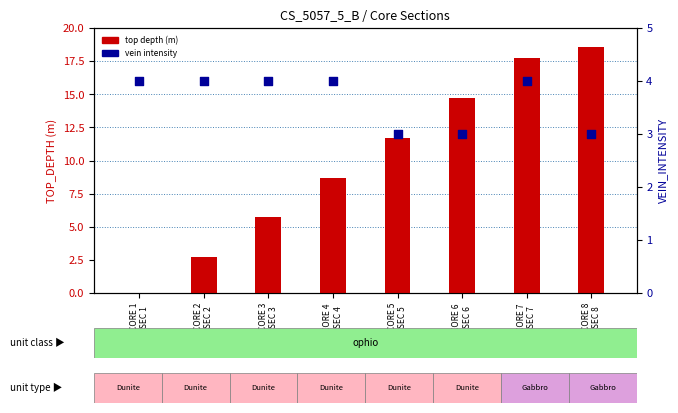

What is the total value across all series at CORE 5
SEC 5?

14.7